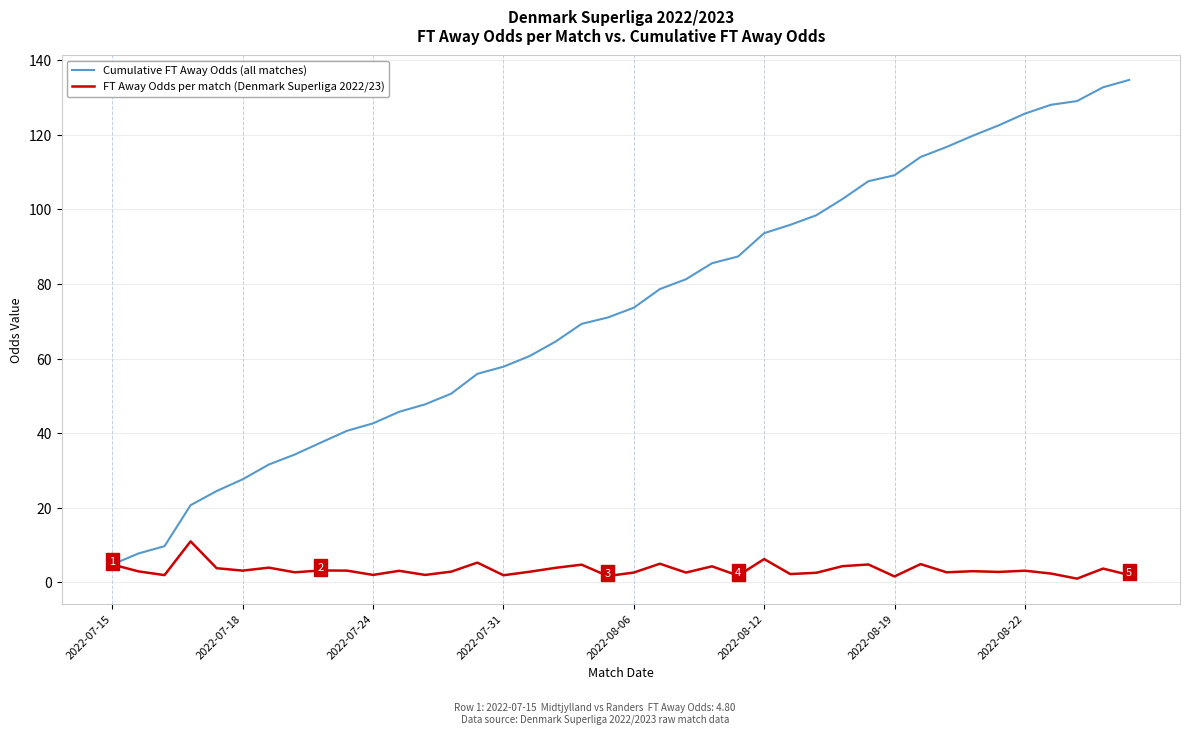

Which series has the largest total across all categories?

Cumulative FT Away Odds (all matches)